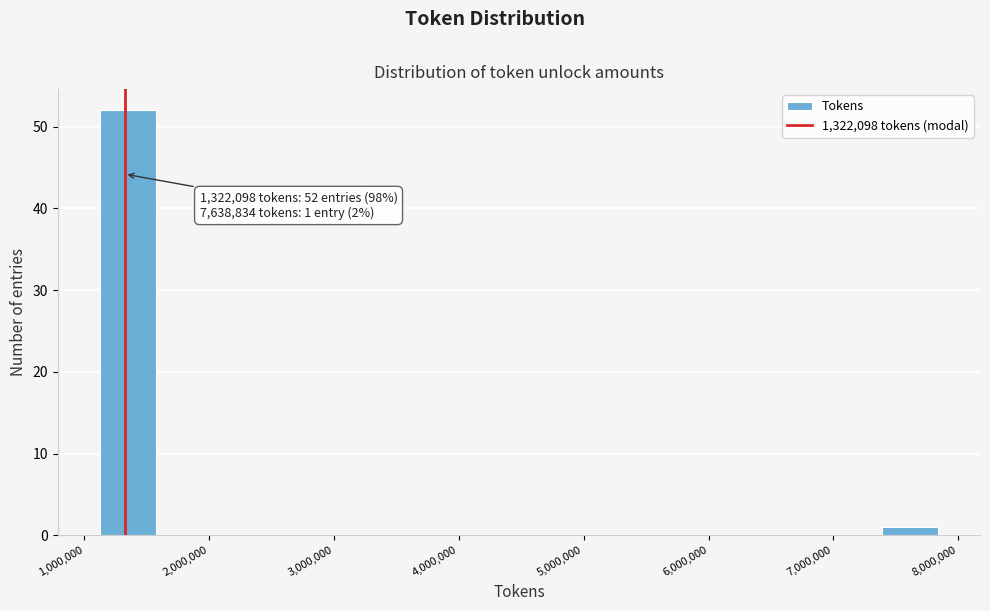

Over which range of the x-axis is the bar tallest?

1100000 to 1600000